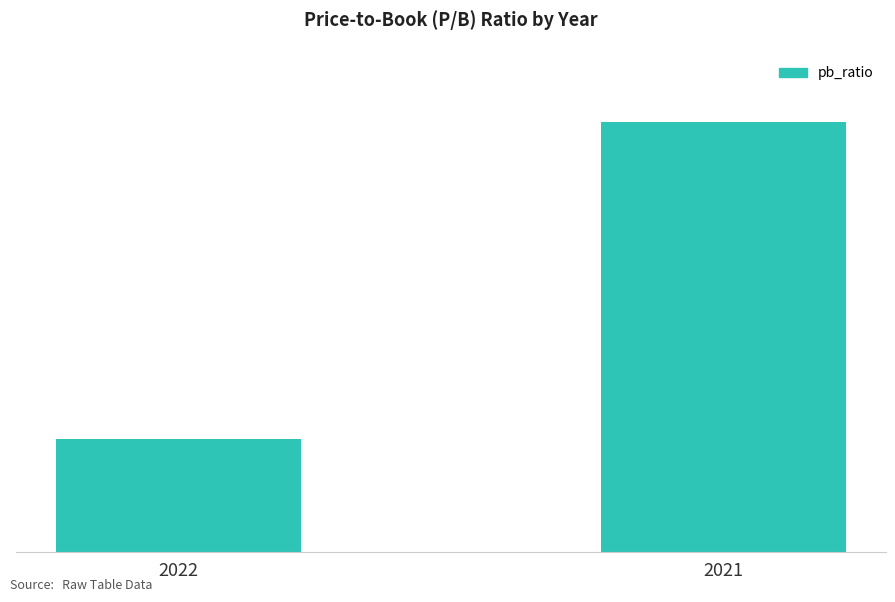

At which category does the chart reach its minimum across all series?

2022